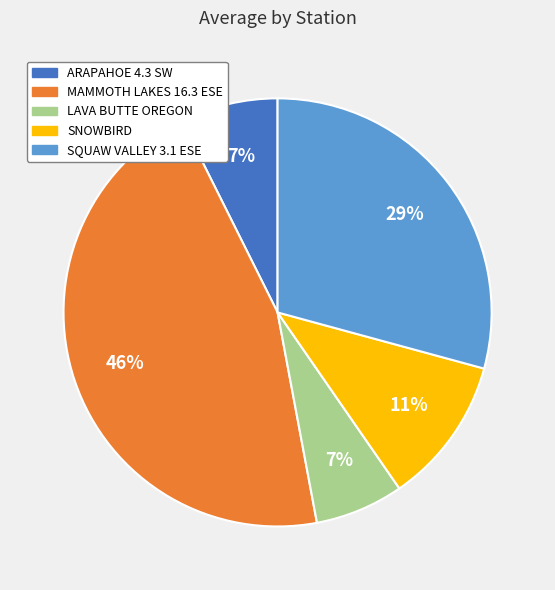

To the nearest percent, what is the difference between the largest and smallest slice percentages?

39%